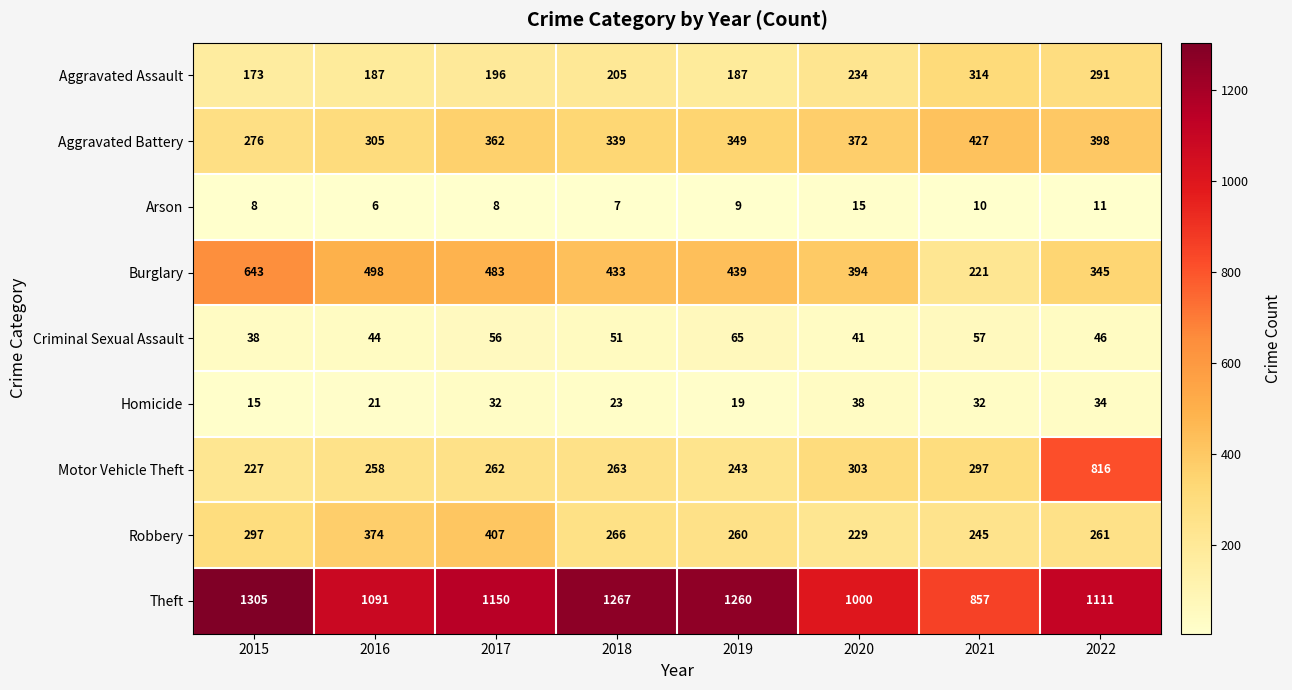

Which series changed the most between 2015 and 2017?

Burglary